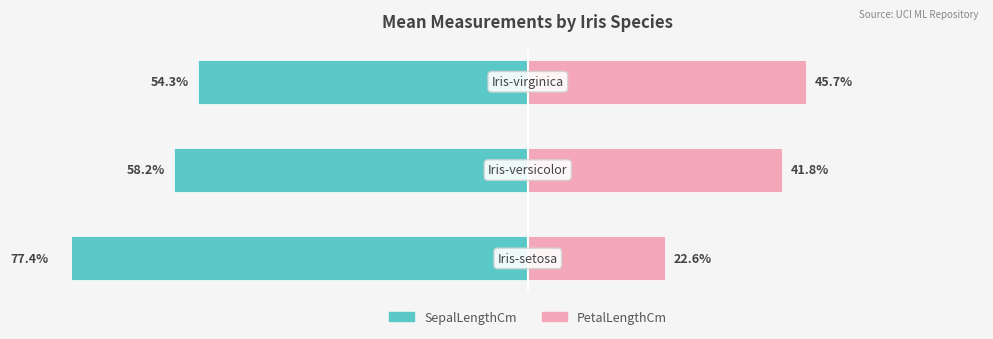

Reading left to right, what are all the values shown in this chart?

SepalLengthCm: 0=-77.4	1=-58.2	2=-54.3
PetalLengthCm: 0=22.6	1=41.8	2=45.7